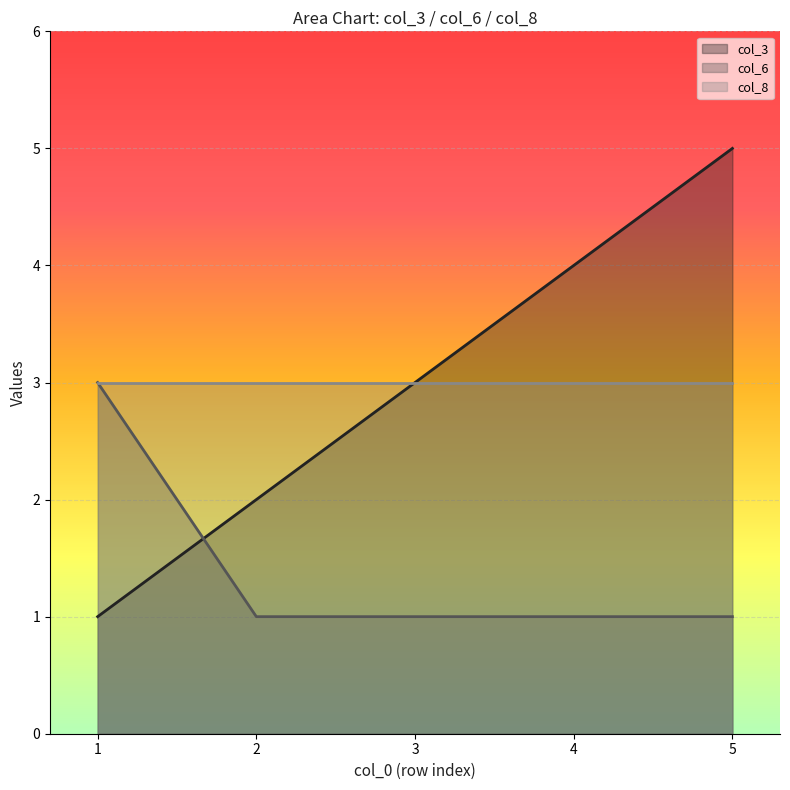

At which category is the sum across all series the highest?

5